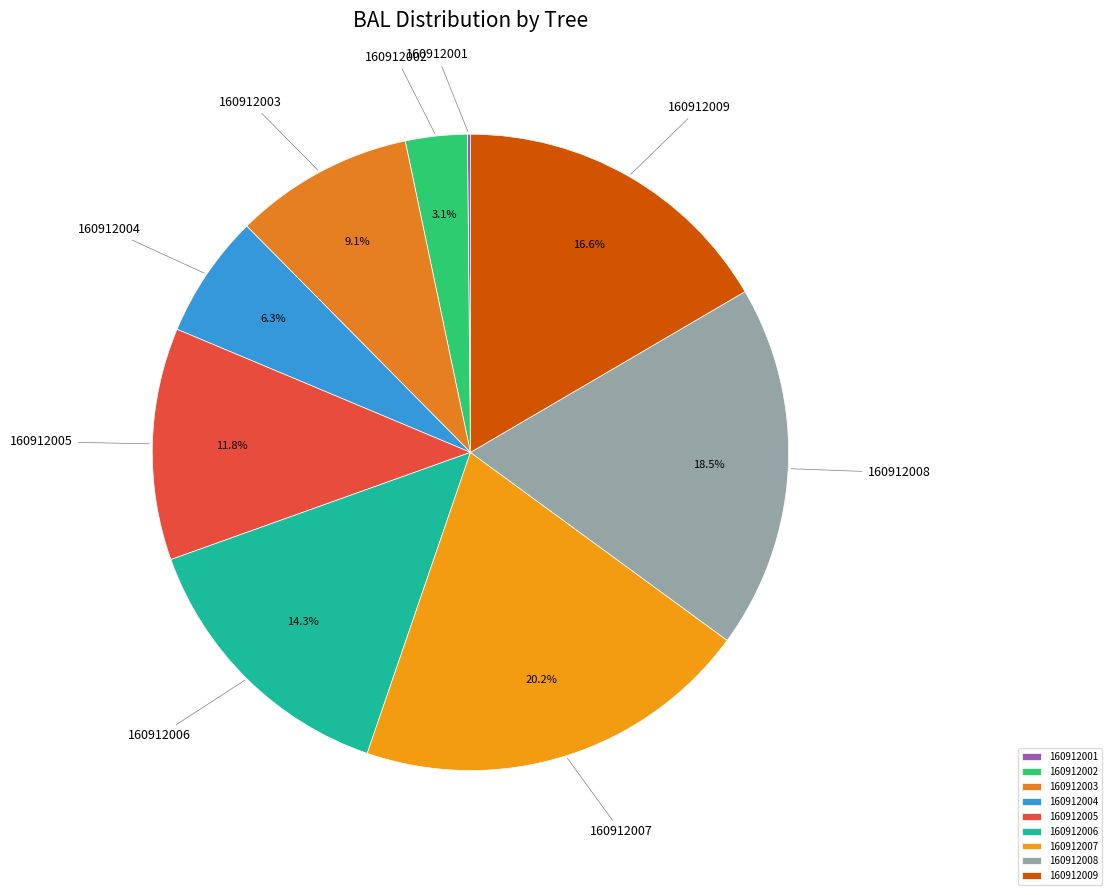

What percentage do 160912003 and 160912009 together represent?

25.7%